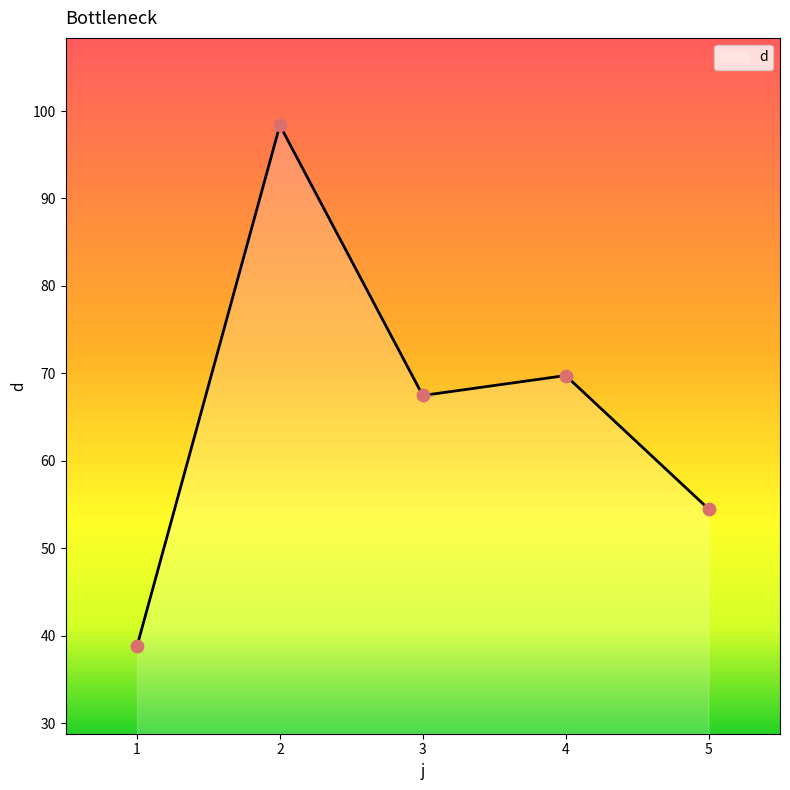

What is the change in value from 2 to 4?

-28.6